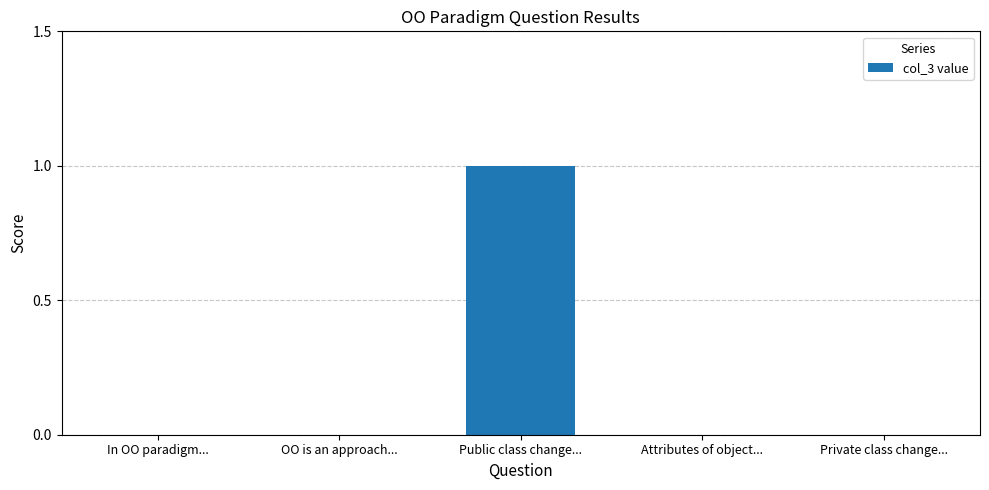

True or false: the data shows 1 at OO is an approach....

False